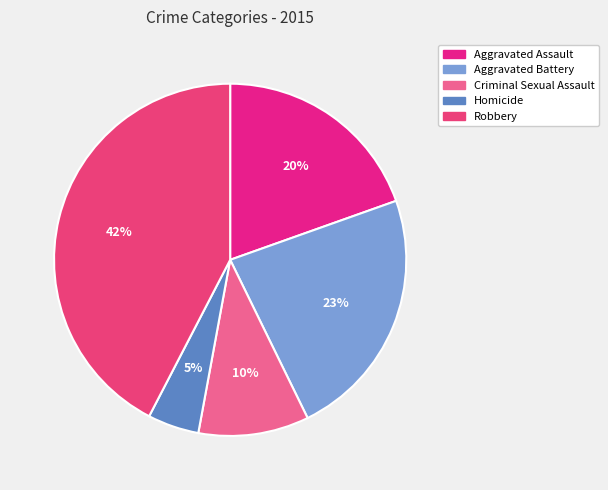

True or false: Robbery accounts for 56% of the total.

False